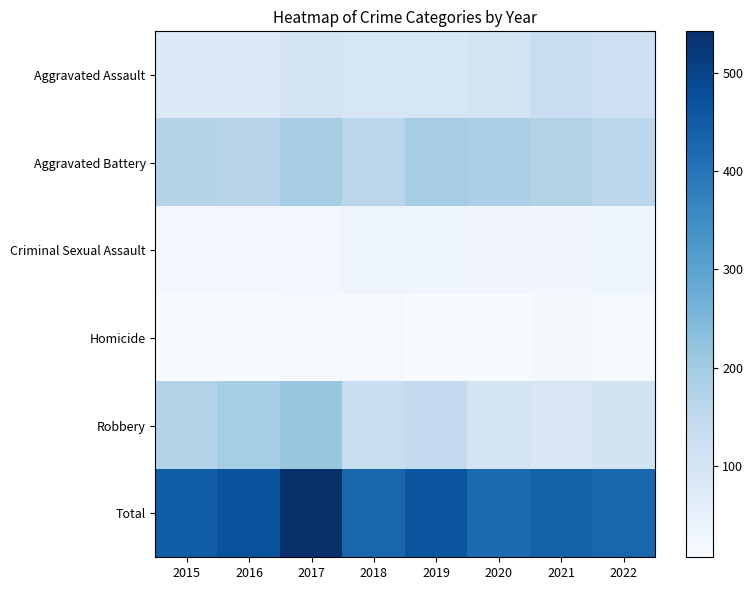

List the series in order of their peak value, highest first.

Total, Robbery, Aggravated Battery, Aggravated Assault, Criminal Sexual Assault, Homicide